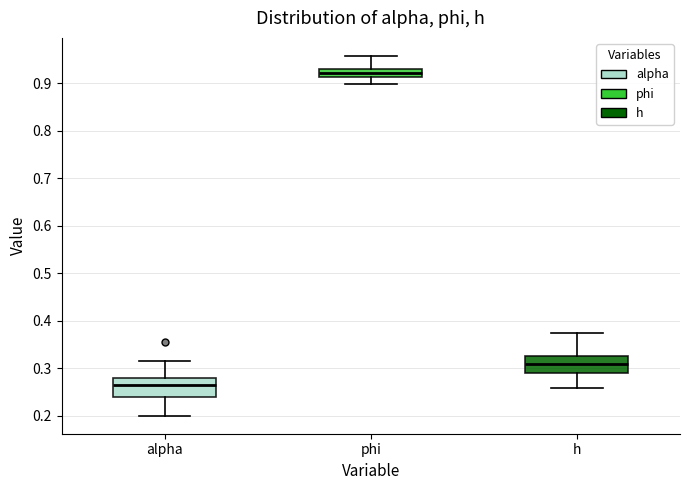

Where is the lower edge of the box for h on the y-axis? The values are not printed on the chart, so give them approximately, as read against the axis.

0.29